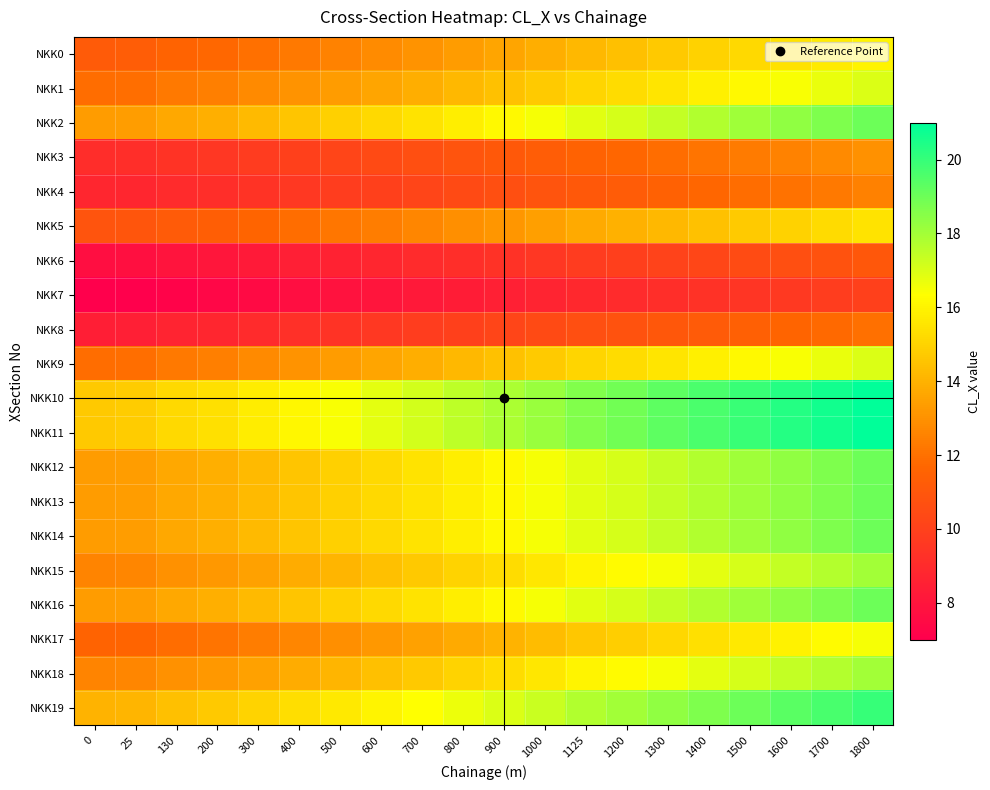

Count the number of data series in this chart.

20